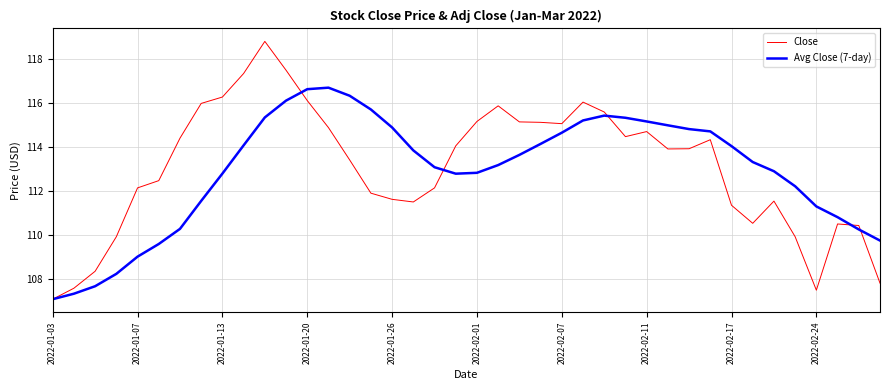

Which series has the largest range (max minus min)?

Close